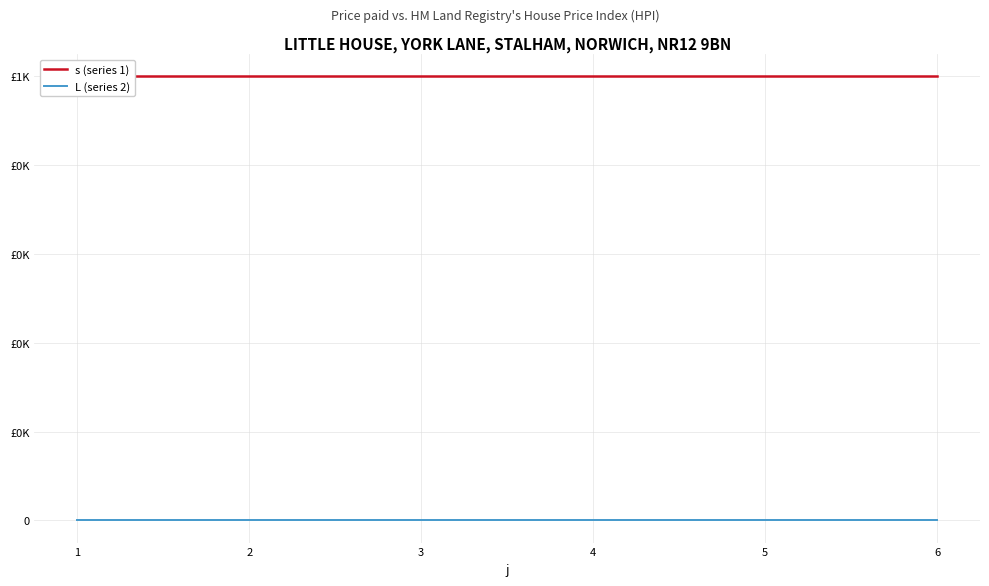

True or false: s (series 1) has more than 2 interior local peaks.

False